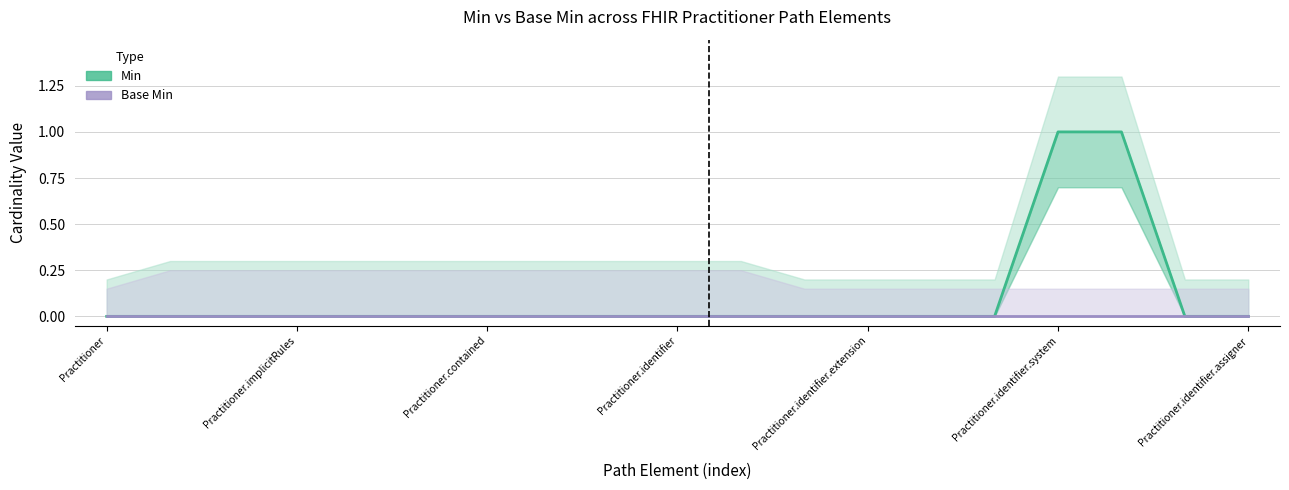

How many Min values are between 0 and 1?

19